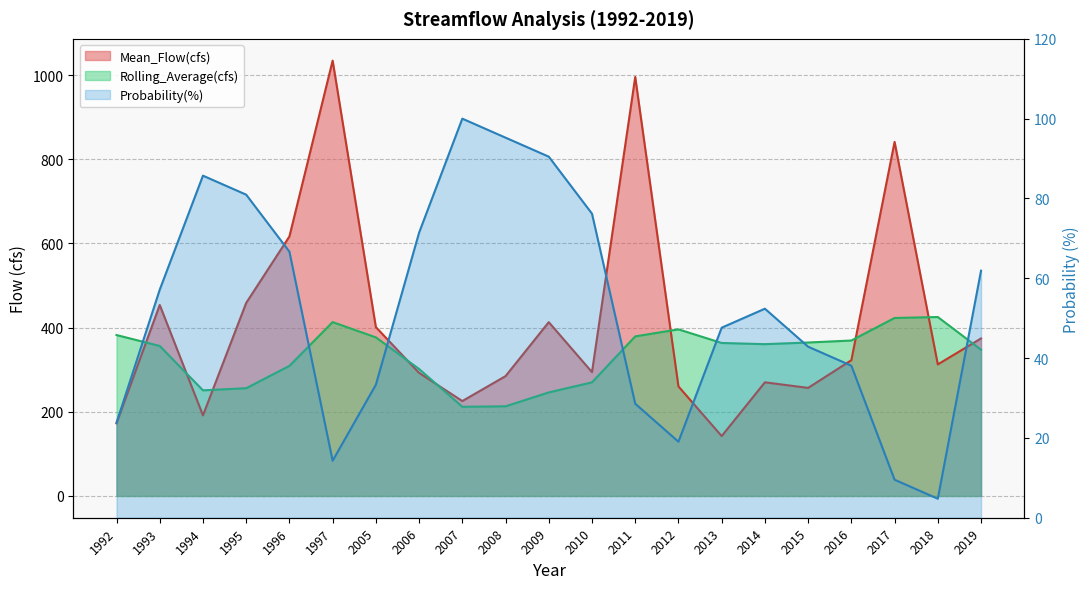

Which series has the largest total across all categories?

Mean_Flow(cfs)